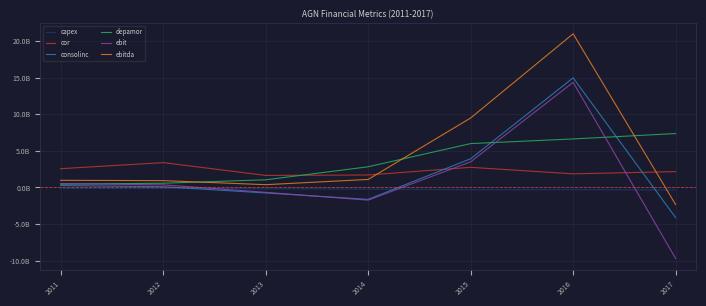

Does the chart have visible grid lines?

Yes